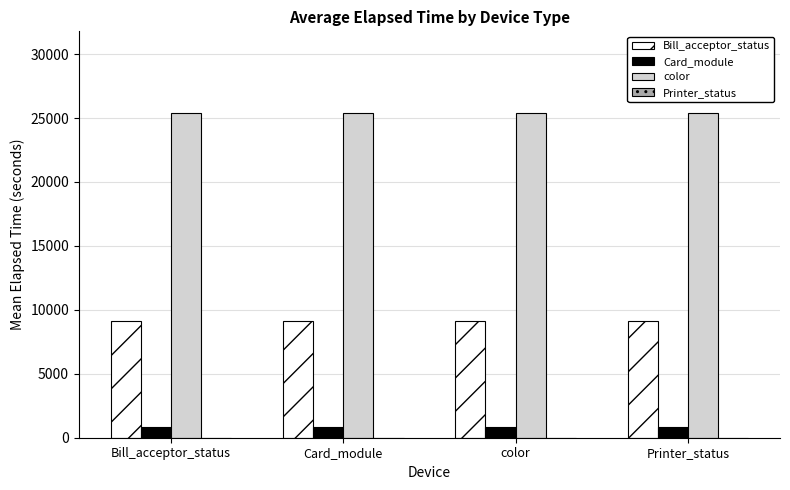

Which series has the largest total across all categories?

color